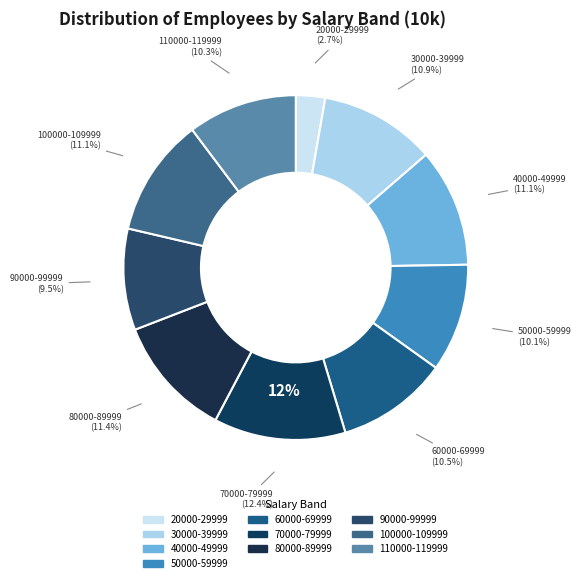

How many segments does this pie chart have?

10